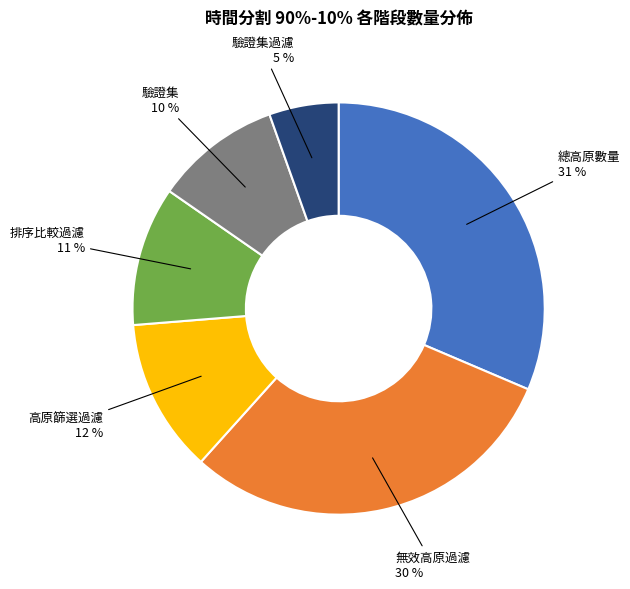

What percentage is the 高原篩選過濾 slice, to the nearest percent?

12%